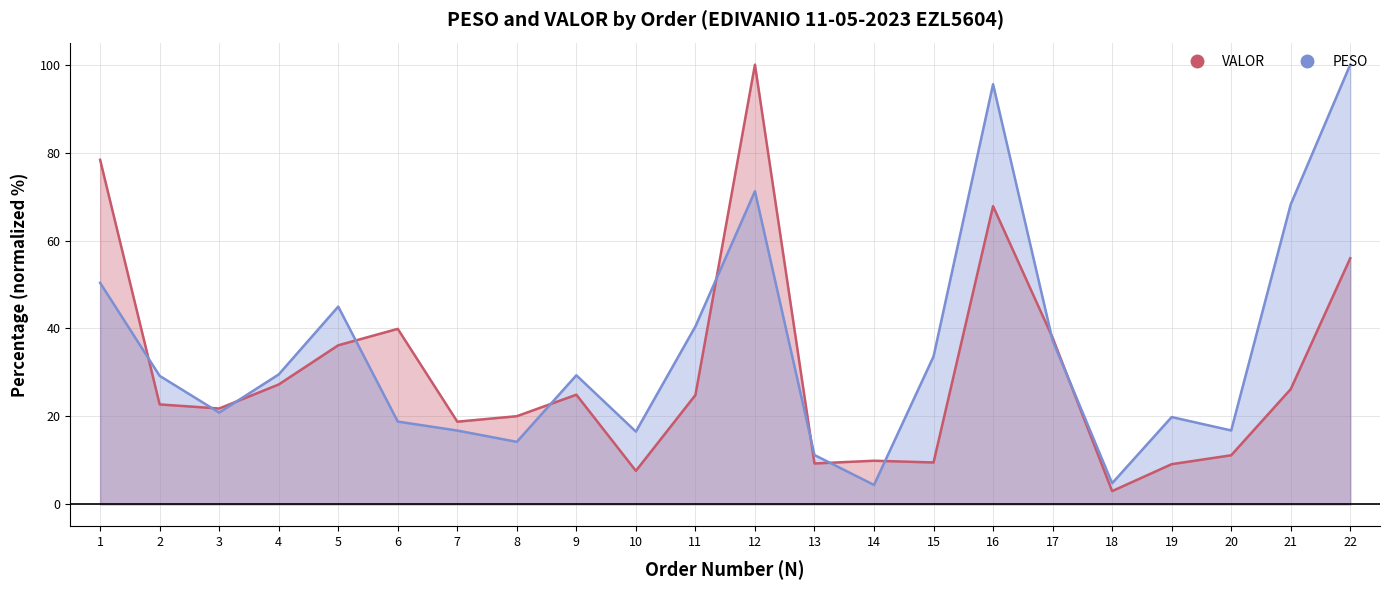

Reading left to right, extract all data points from this chart.

PESO: 50.4	29.2	20.9	29.5	45.0	18.8	16.8	14.2	29.4	16.5	40.5	71.2	11.2	4.4	33.6	95.5	37.3	4.8	19.9	16.8	68.2	100.0
VALOR: 78.4	22.7	21.8	27.3	36.2	39.9	18.8	20.0	24.9	7.6	24.9	100.0	9.3	9.9	9.5	67.8	37.9	3.0	9.1	11.2	26.2	56.0